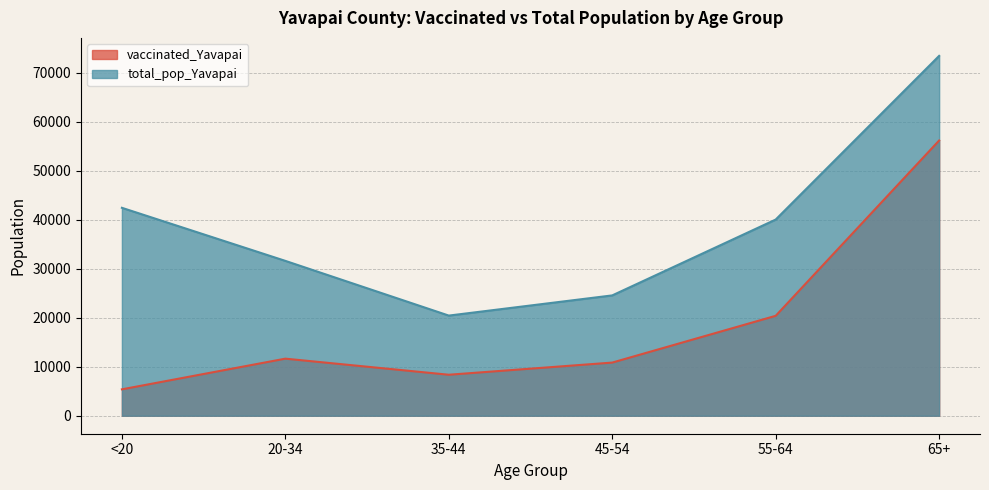

True or false: vaccinated_Yavapai and total_pop_Yavapai cross at least once.

False